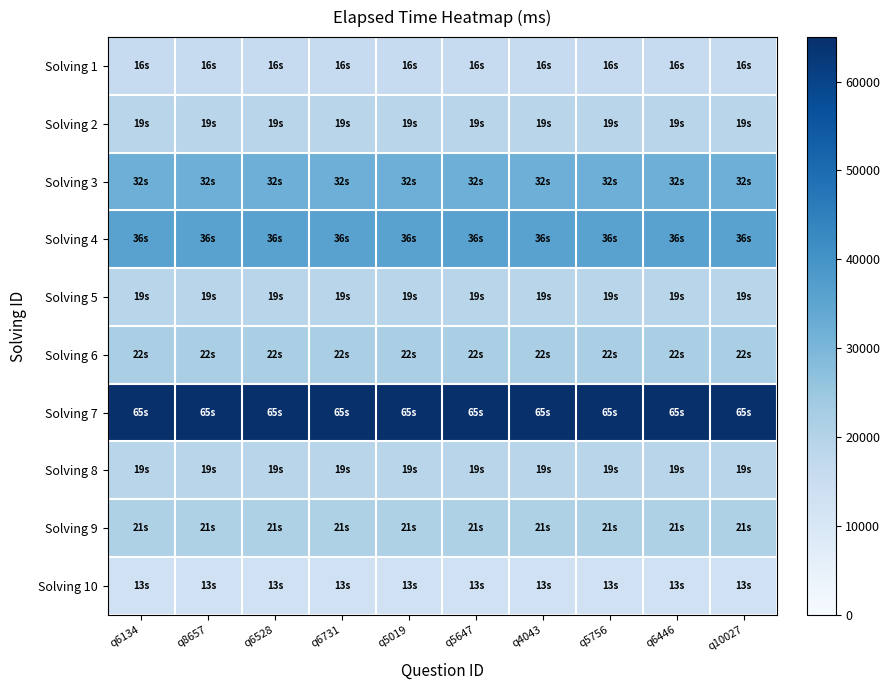

What is the minimum value shown in the chart?

13000